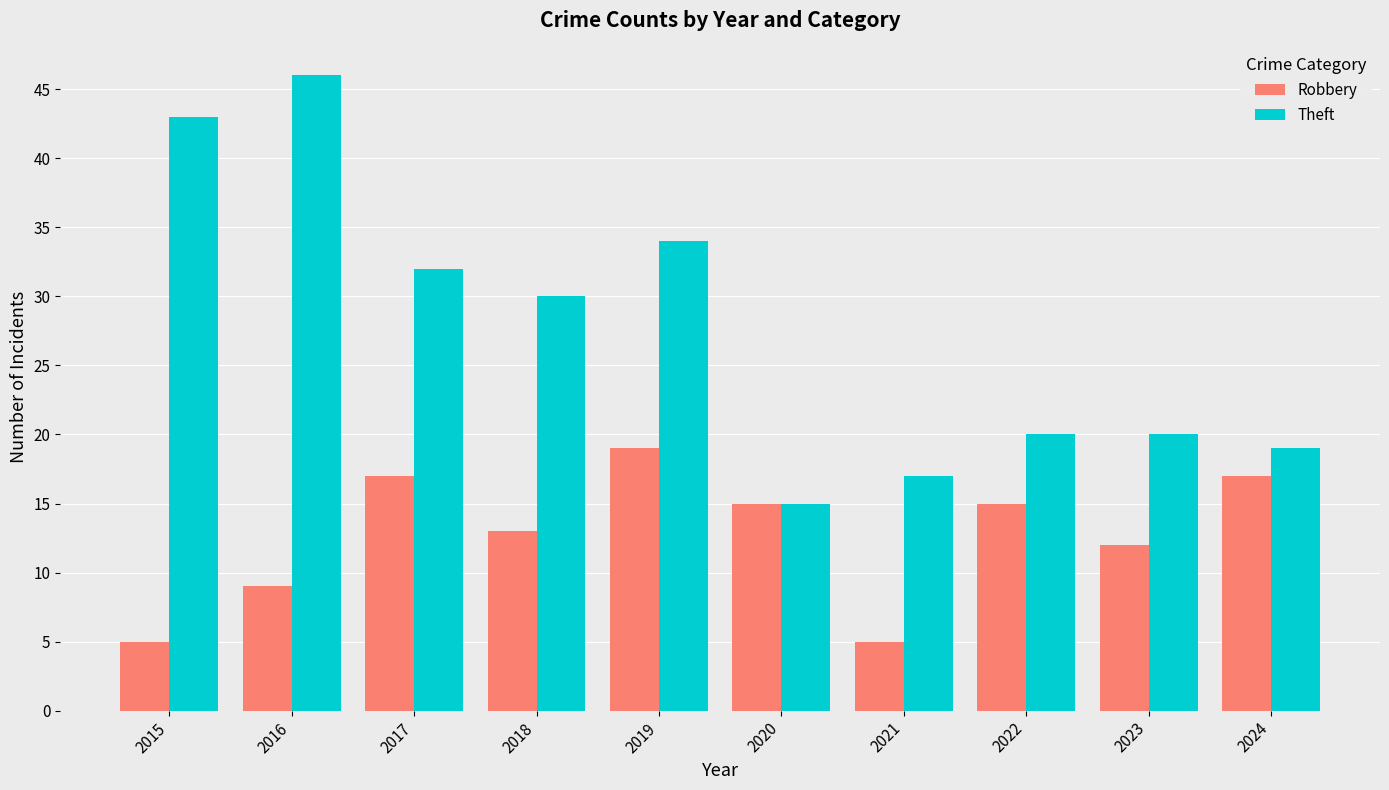

At which category is the sum across all series the highest?

2016